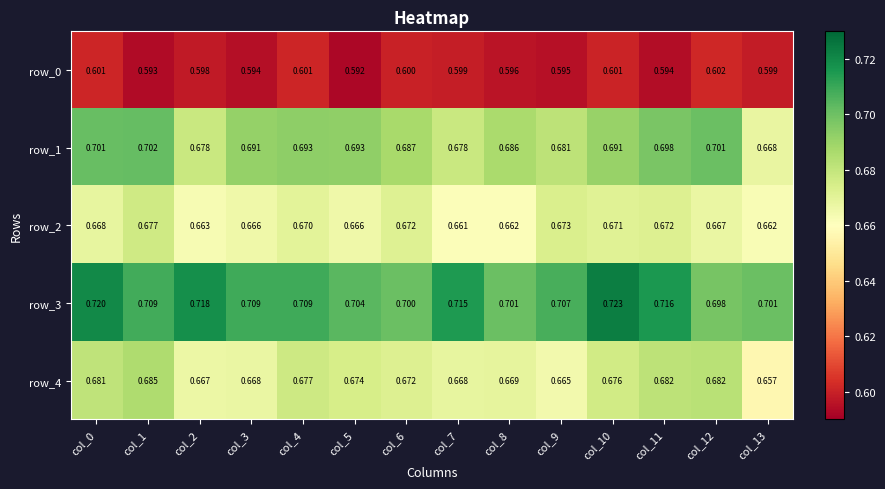

Which category has the lowest value in the row_2 series?

col_7